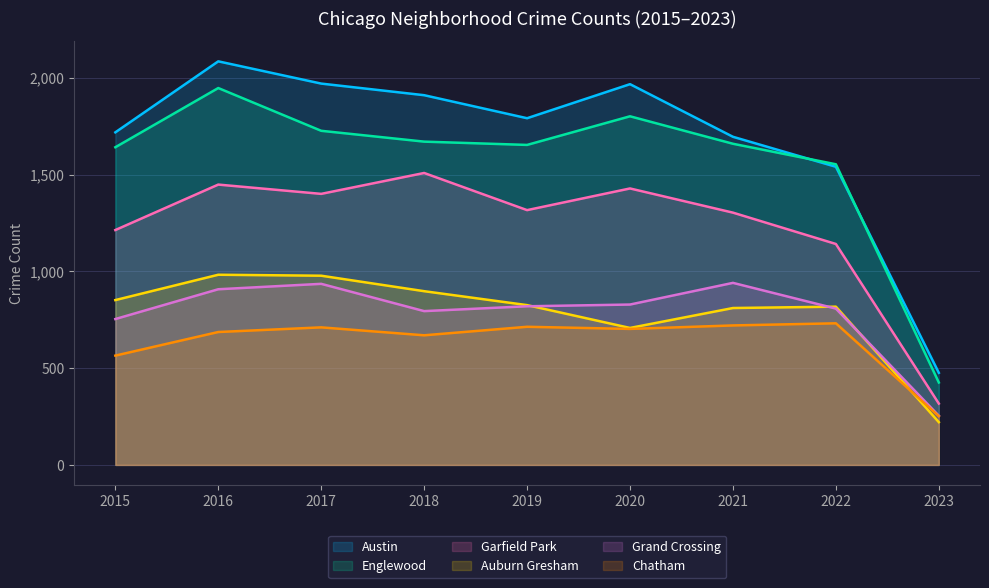

What is the difference between the second highest and minimum values in the Garfield Park series?

1132